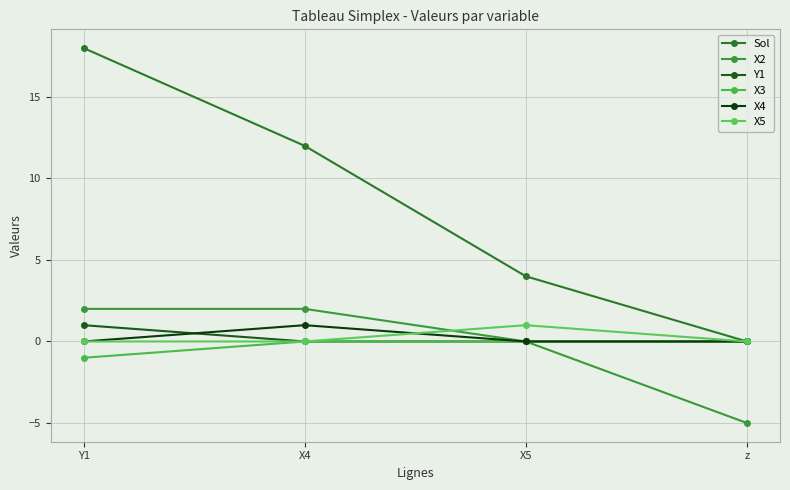

What are all the series names shown in the legend?

Sol, X2, Y1, X3, X4, X5